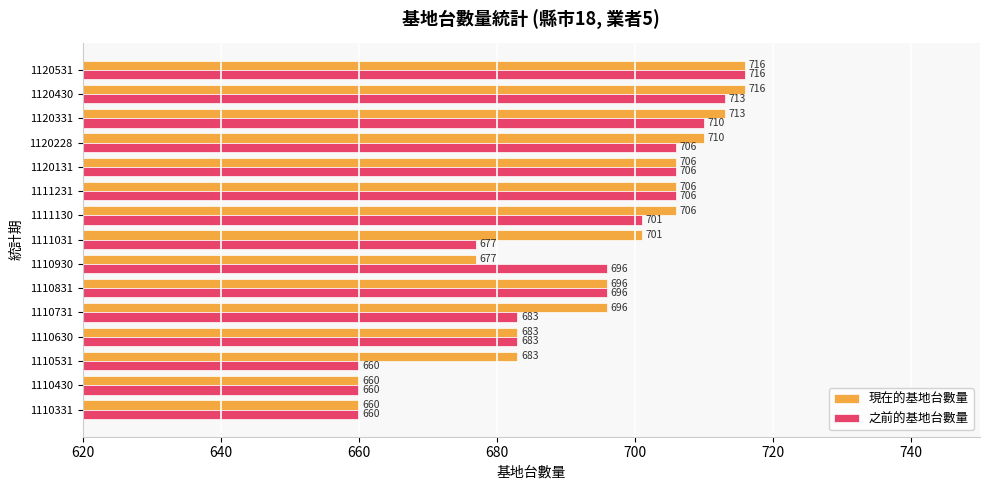

At 1111130, list the series in order from largest to smallest.

現在的基地台數量, 之前的基地台數量